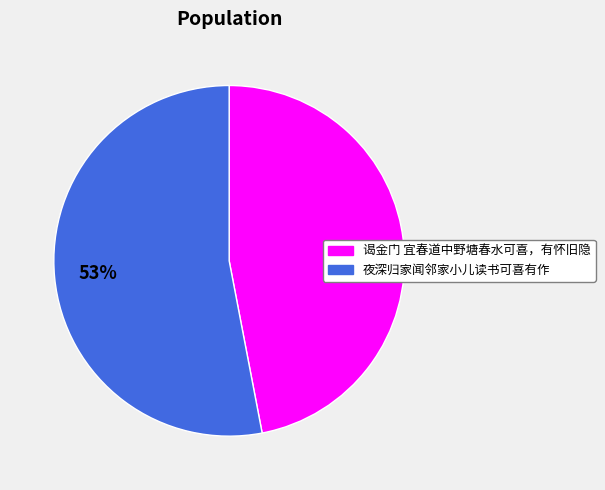

To the nearest percent, what is the combined percentage of 谒金门 宜春道中野塘春水可喜，有怀旧隐 and 夜深归家闻邻家小儿读书可喜有作?

100%